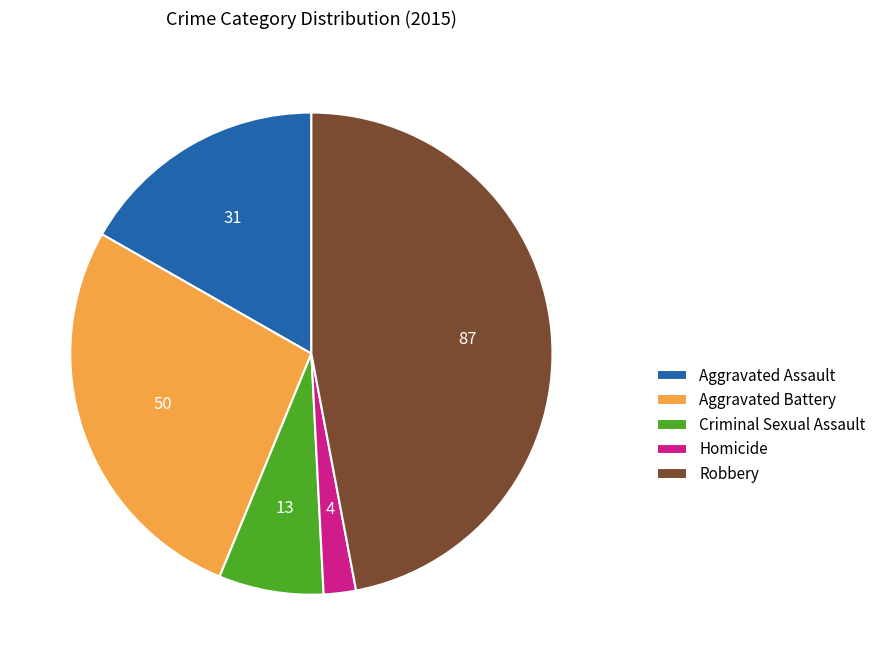

Count the number of slices in the pie.

5